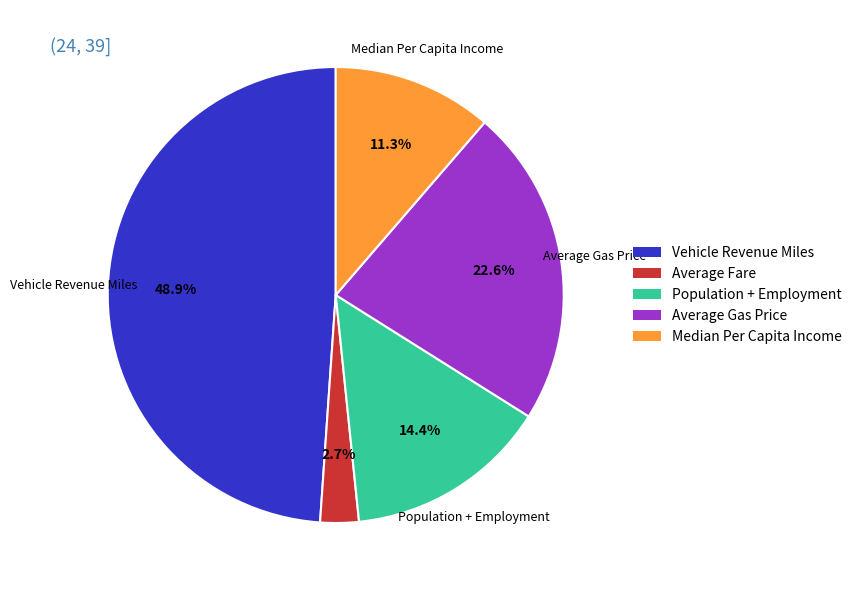

What percentage do Average Fare and Average Gas Price together represent?

25.3%